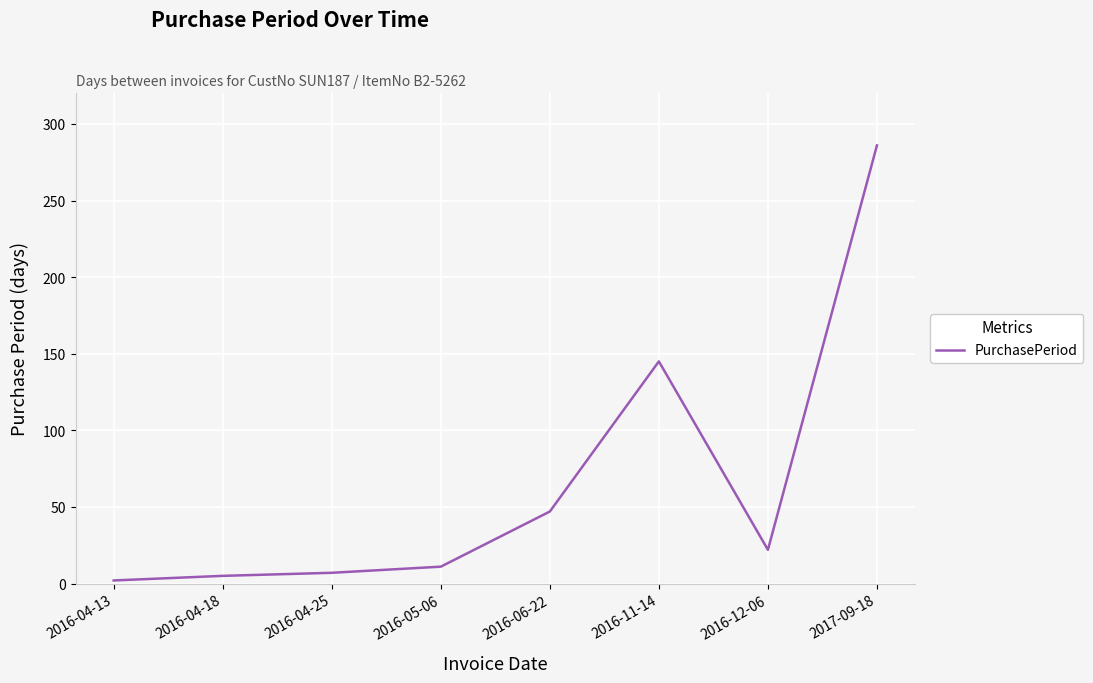

Is it true that the value at 2016-04-25 is 7?

True